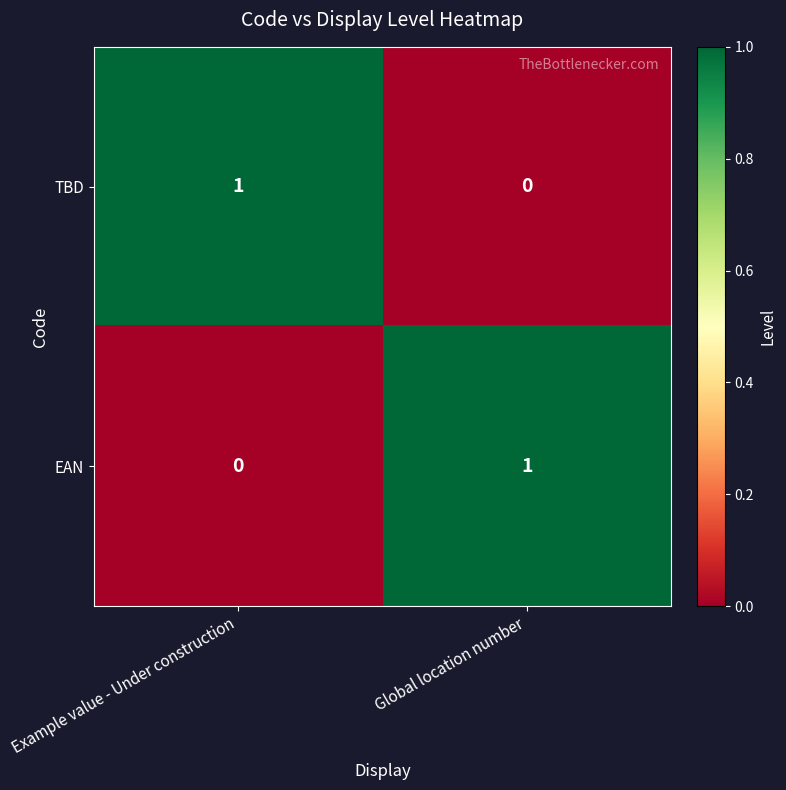

Where is EAN nearest to the value 0?

Example value - Under construction